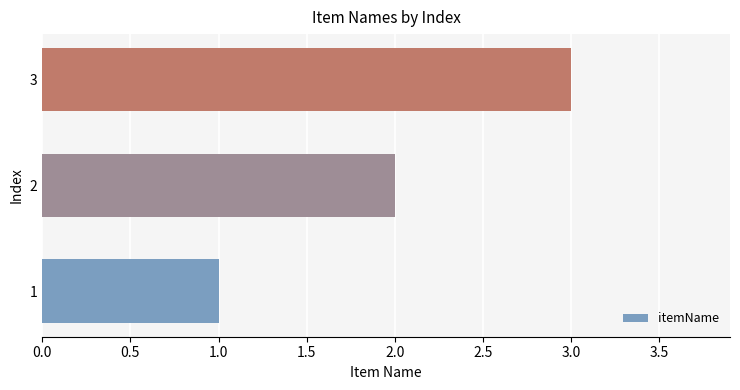

What is the maximum value shown in the chart?

3